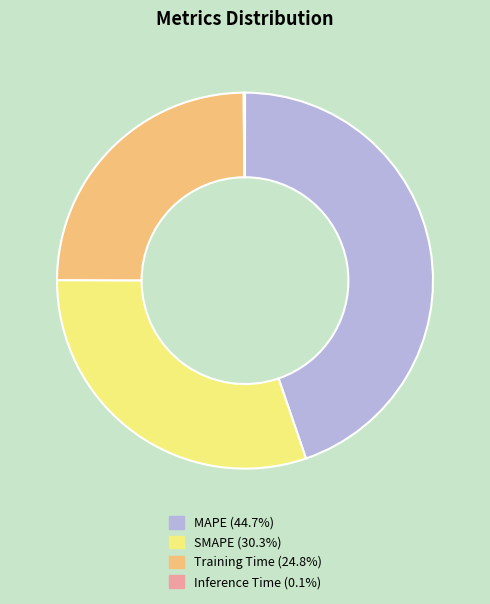

Is there a majority slice in this chart?

No